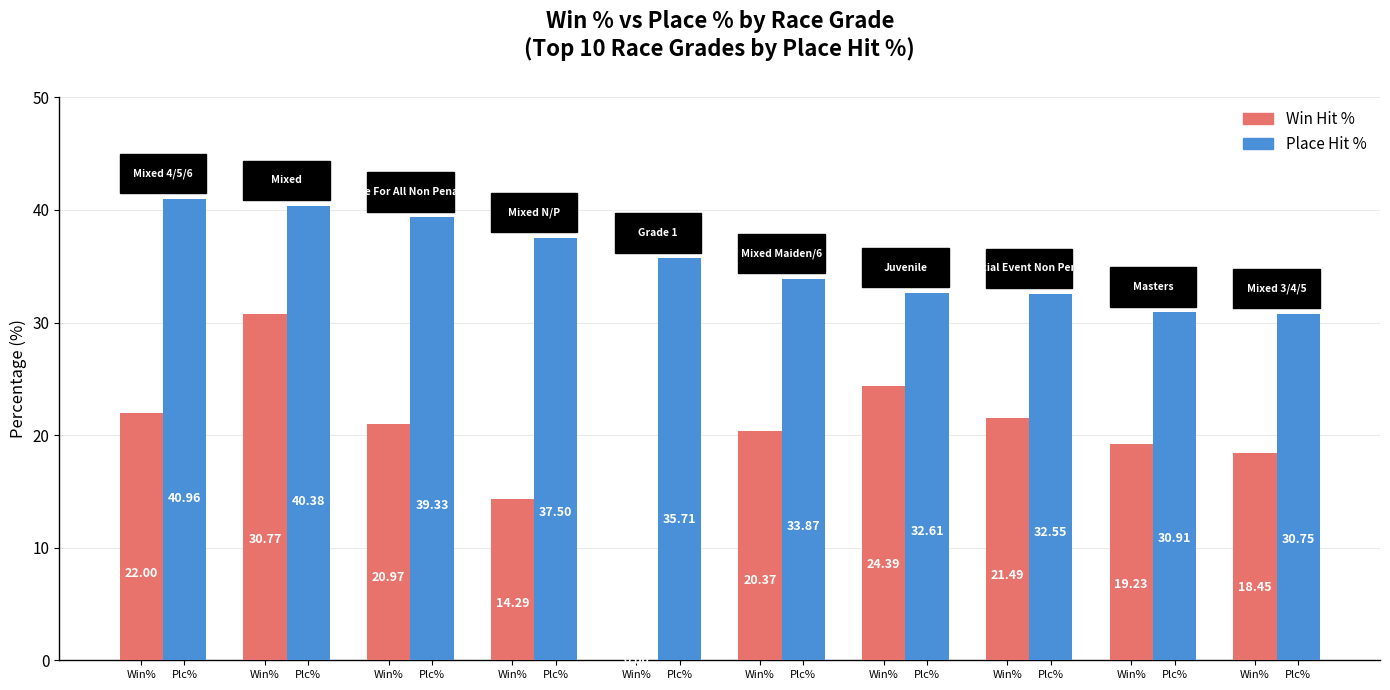

What is the total value across all series at Win%?

63.0